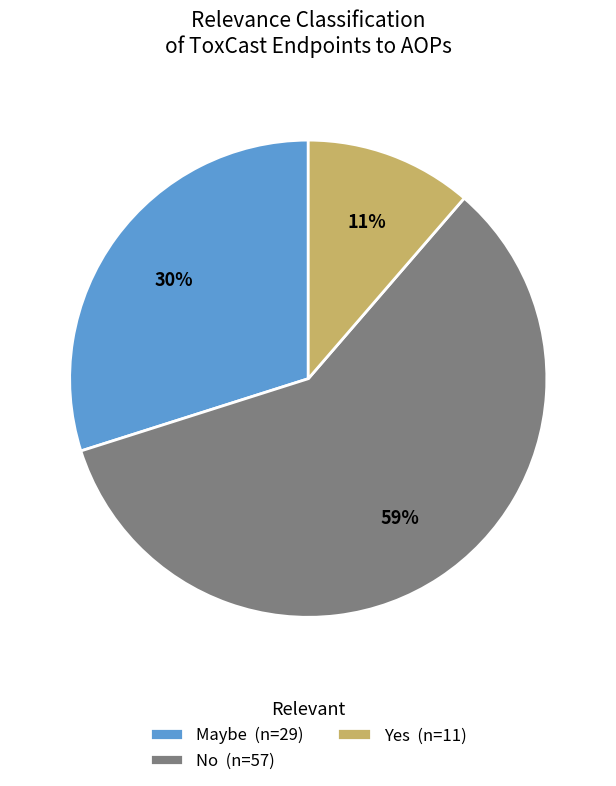

Which category has the biggest portion of the pie?

No